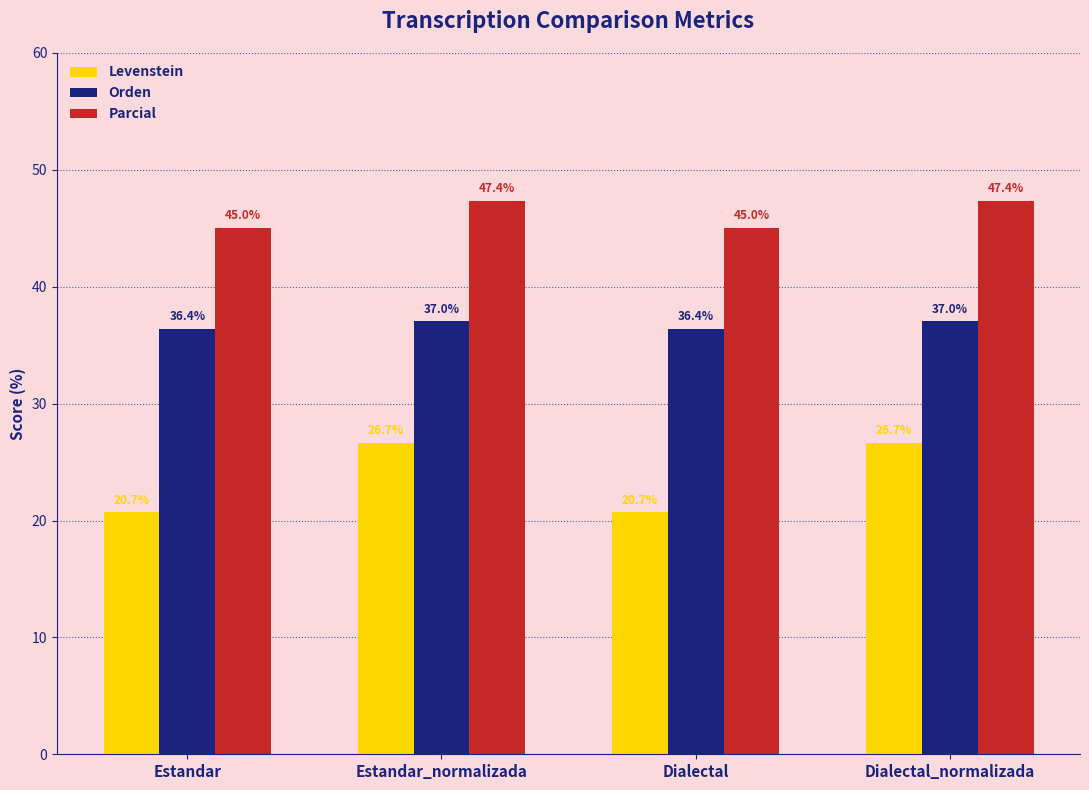

How many groups of bars are there?

4